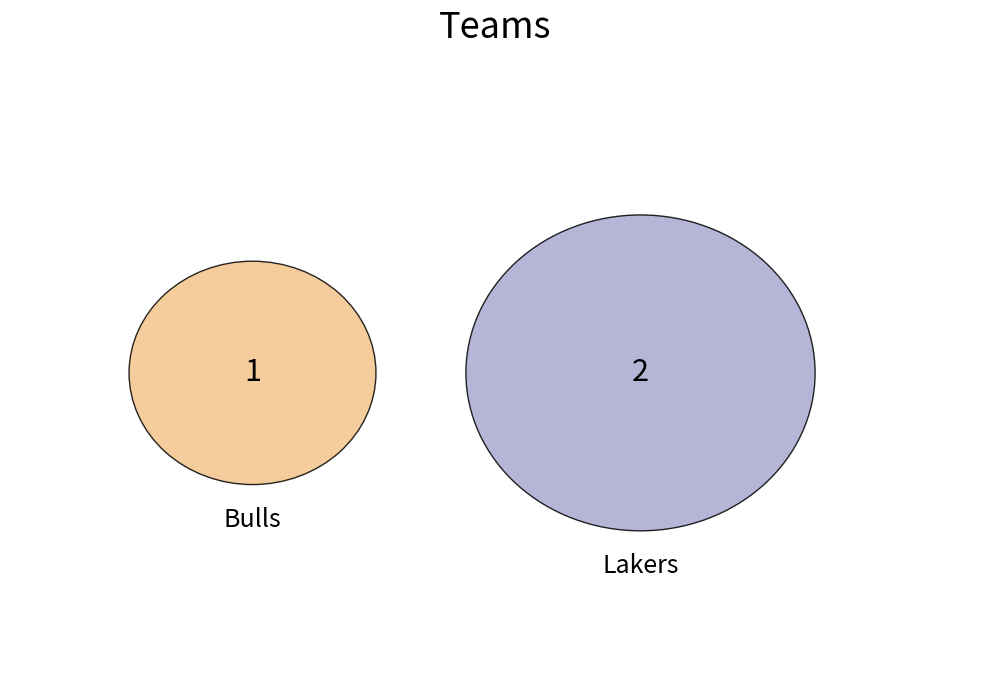

Which slice is the largest?

Lakers